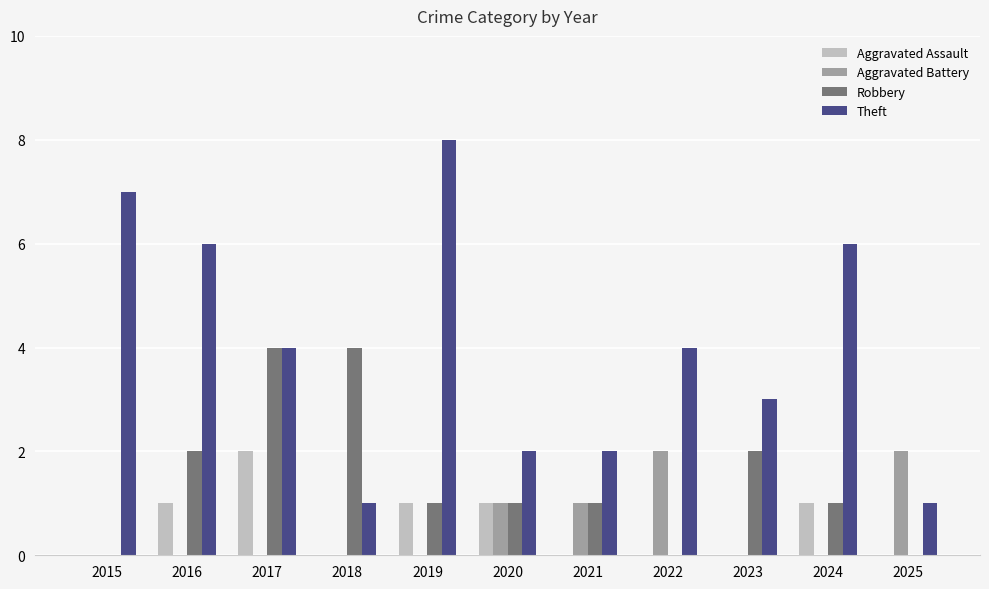

Count the number of categories in the chart.

11